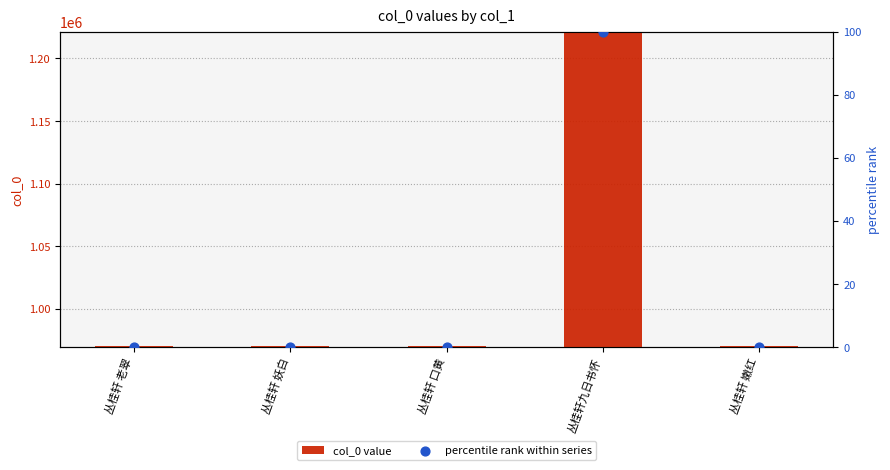

What are all the series names shown in the legend?

col_0 value, percentile rank within series